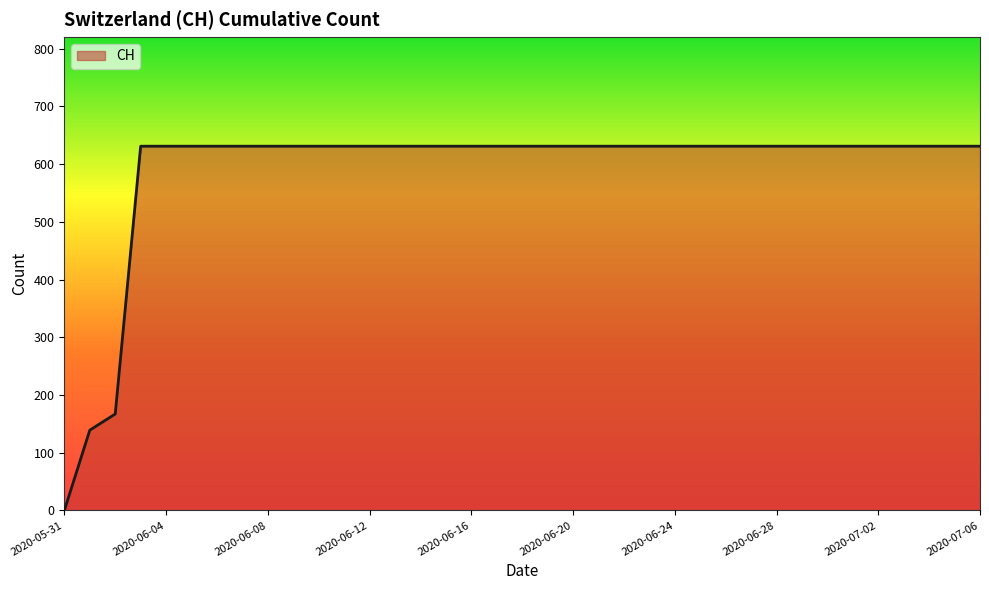

How many positive values are there?

36